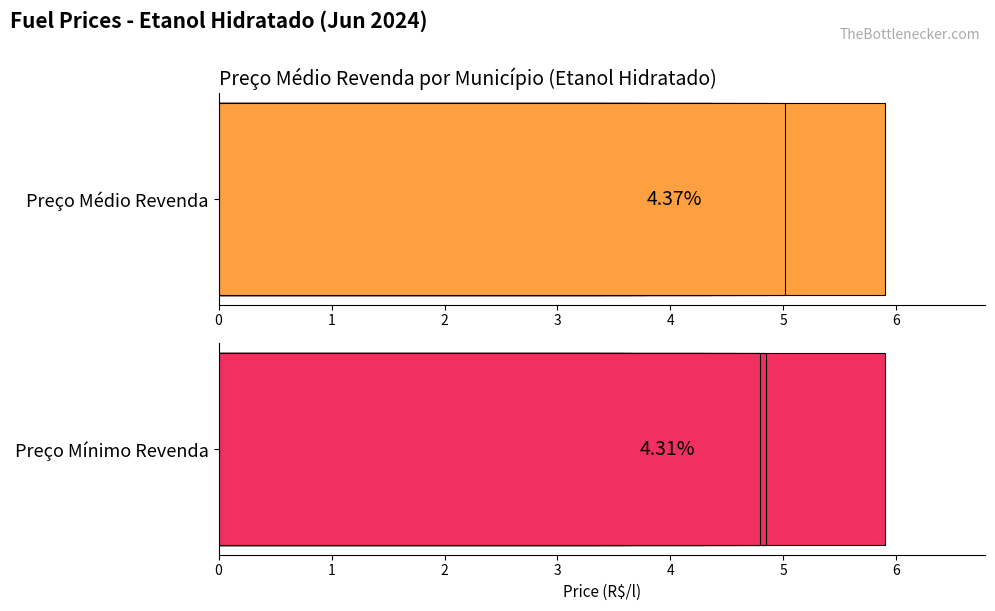

How many data points in Preço Mínimo Revenda are less than 4?

4